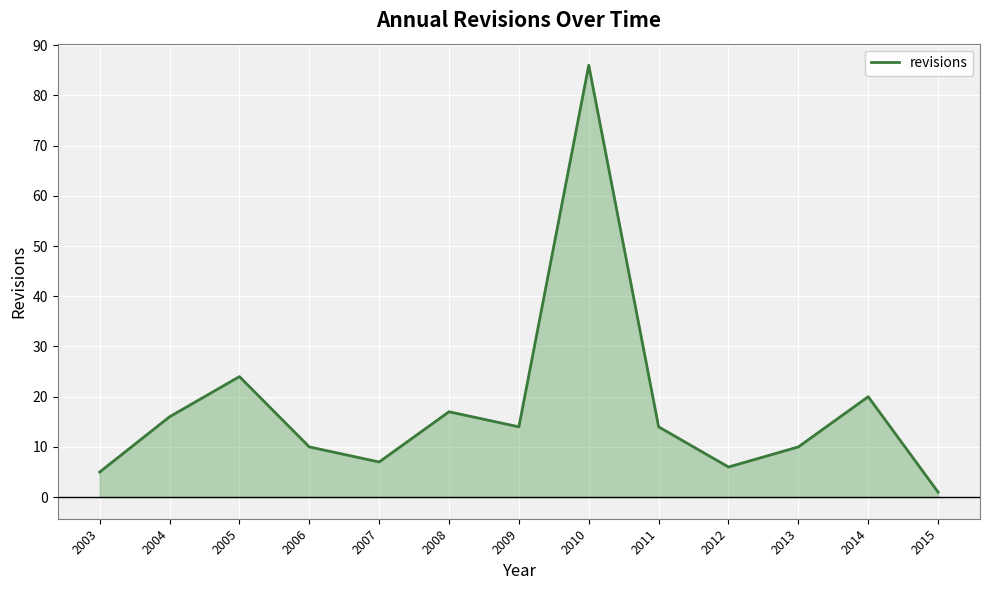

What is the ratio of the value at 2006 to the value at 2007?

1.4